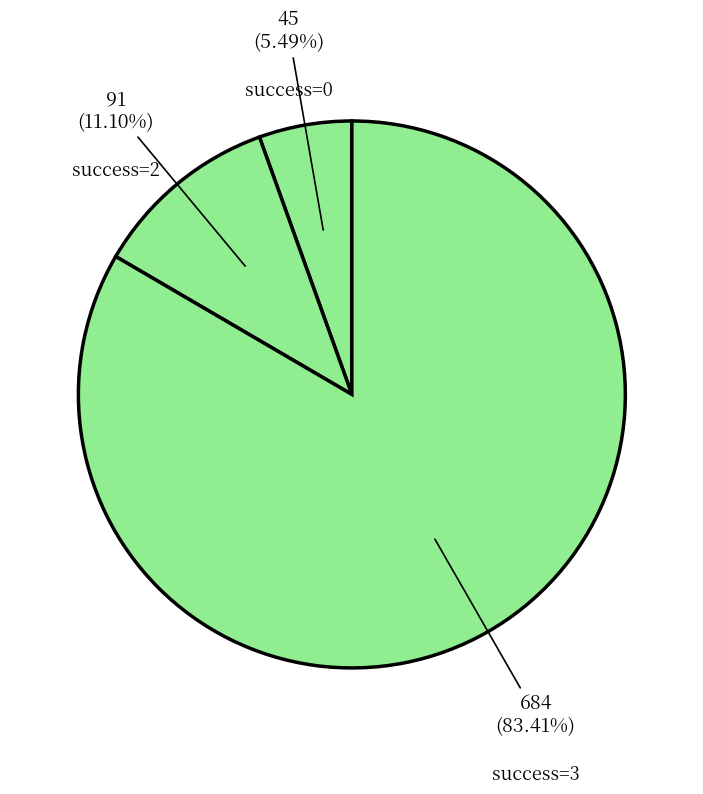

How many slices are in this pie chart?

3